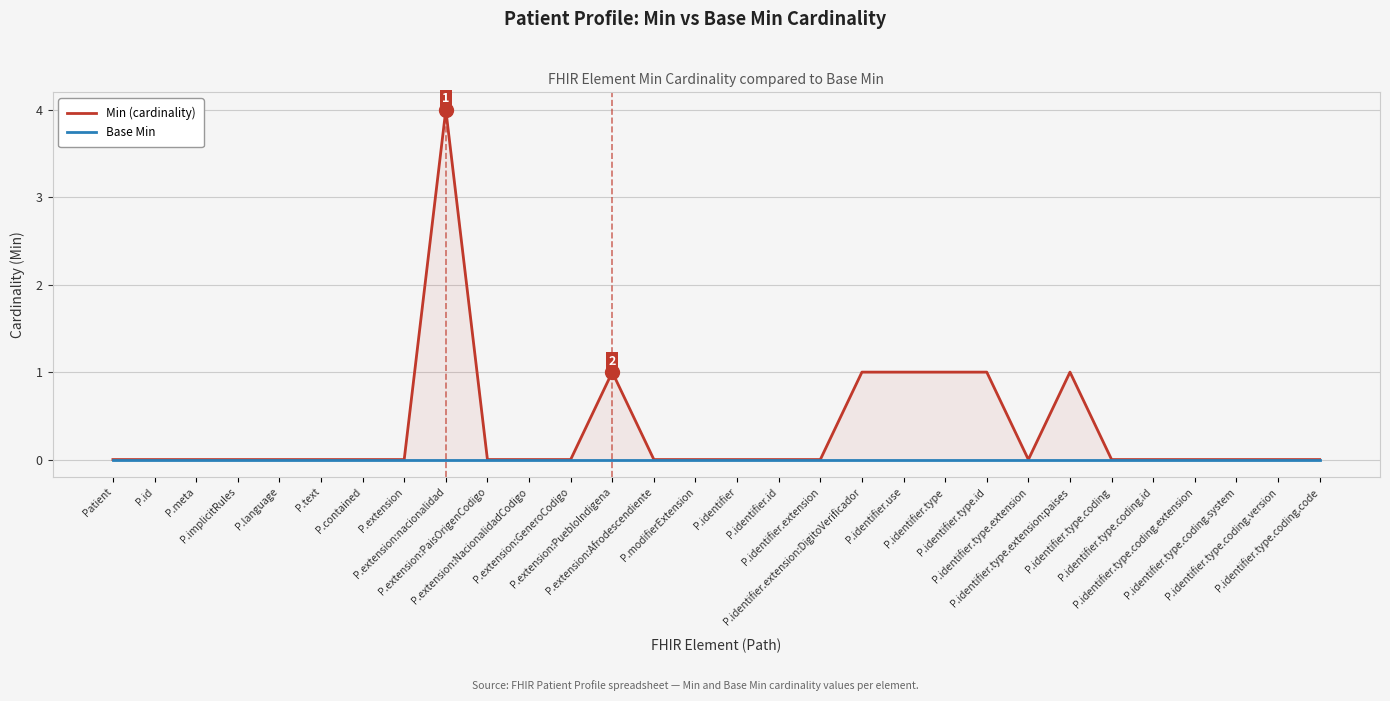

Reading left to right, transcribe all the data shown in this chart.

Min (cardinality): 0	0	0	0	0	0	0	0	4	0	0	0	1	0	0	0	0	0	1	1	1	1	0	1	0	0	0	0	0	0
Base Min: 0	0	0	0	0	0	0	0	0	0	0	0	0	0	0	0	0	0	0	0	0	0	0	0	0	0	0	0	0	0